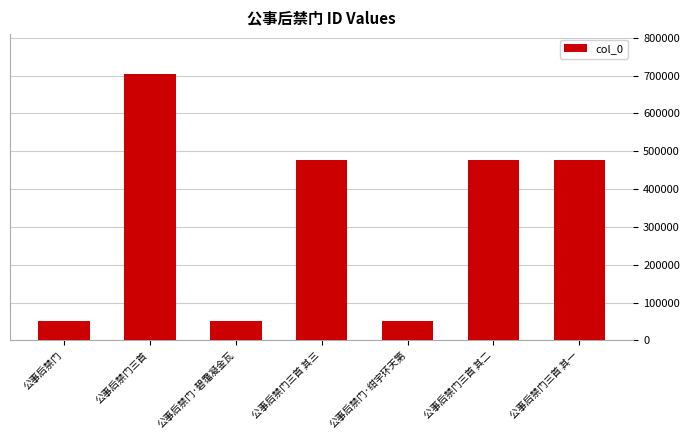

What is the change in value from 公事后禁门三首 其三 to 公事后禁门三首 其二?

-1